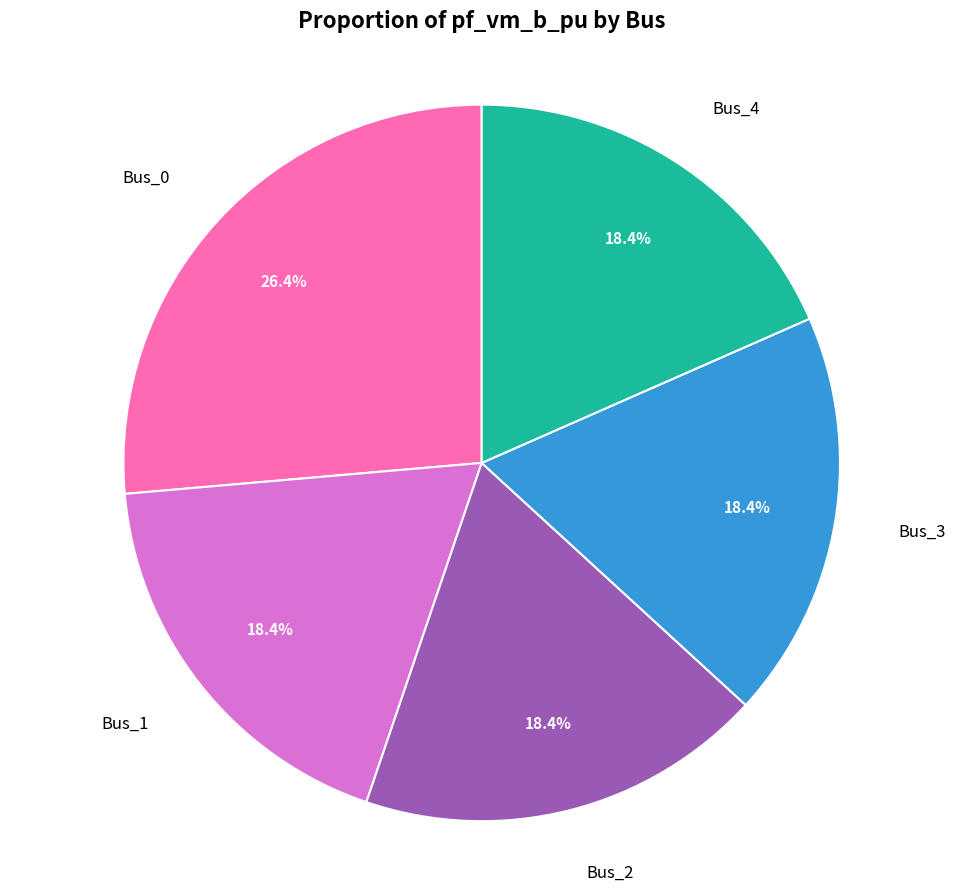

Does any single category account for the majority?

No